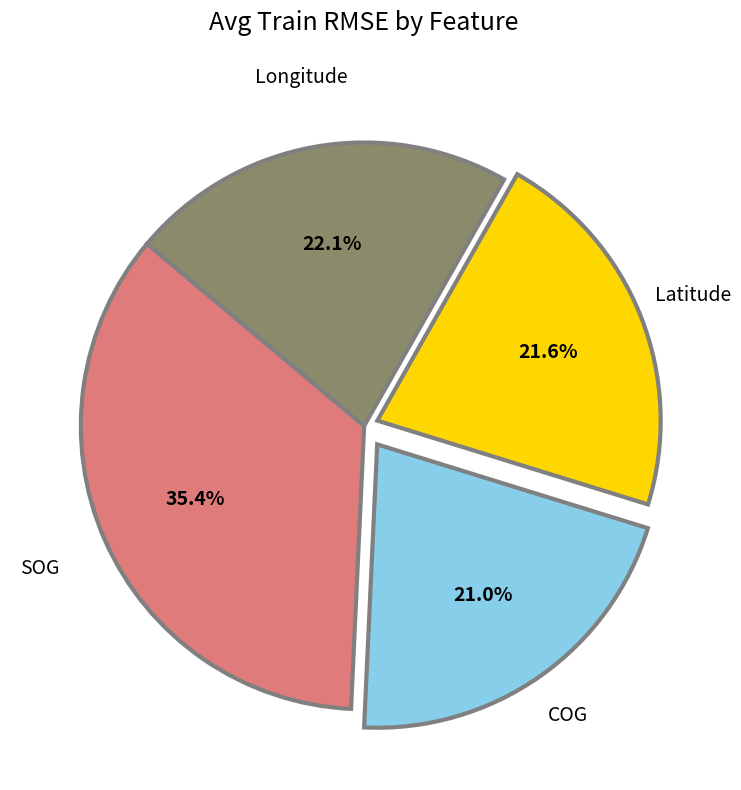

Count the number of slices in the pie.

4